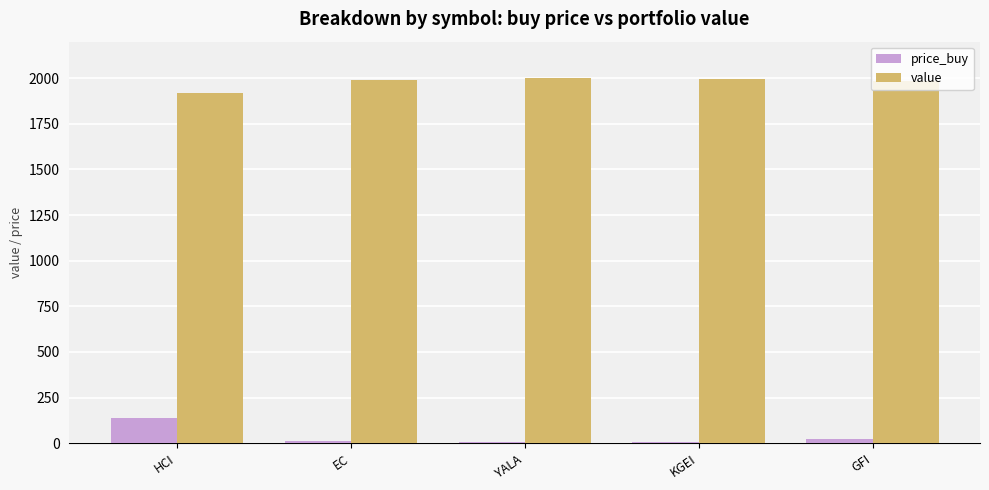

Are the bars horizontal?

No